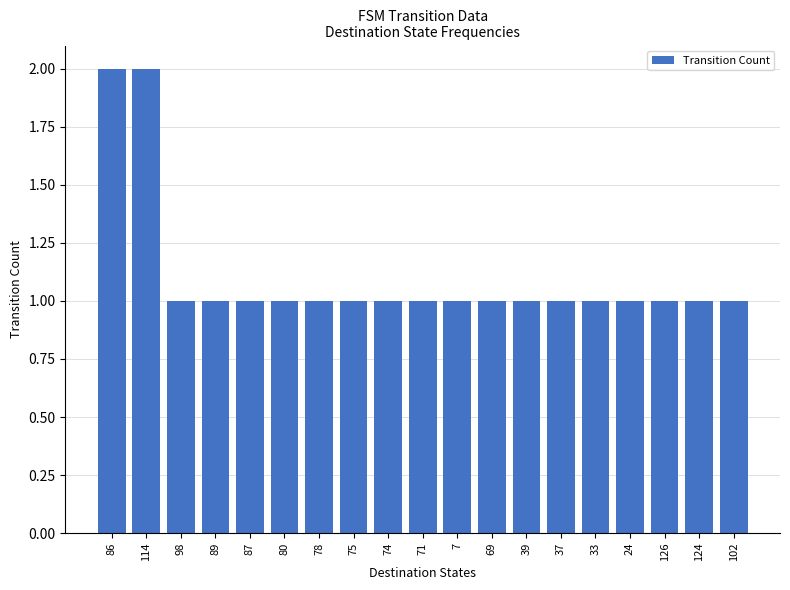

Is it true that the value at 80 is 0?

False